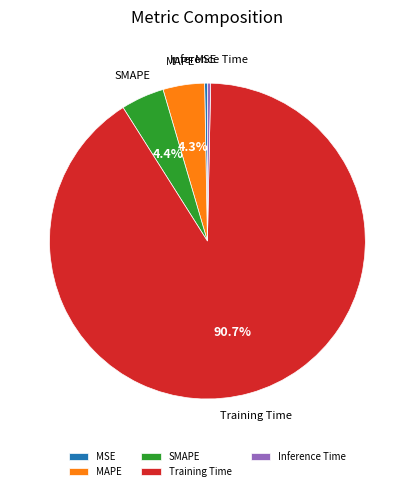

Is the sum of Training Time and MAPE greater than half?

Yes